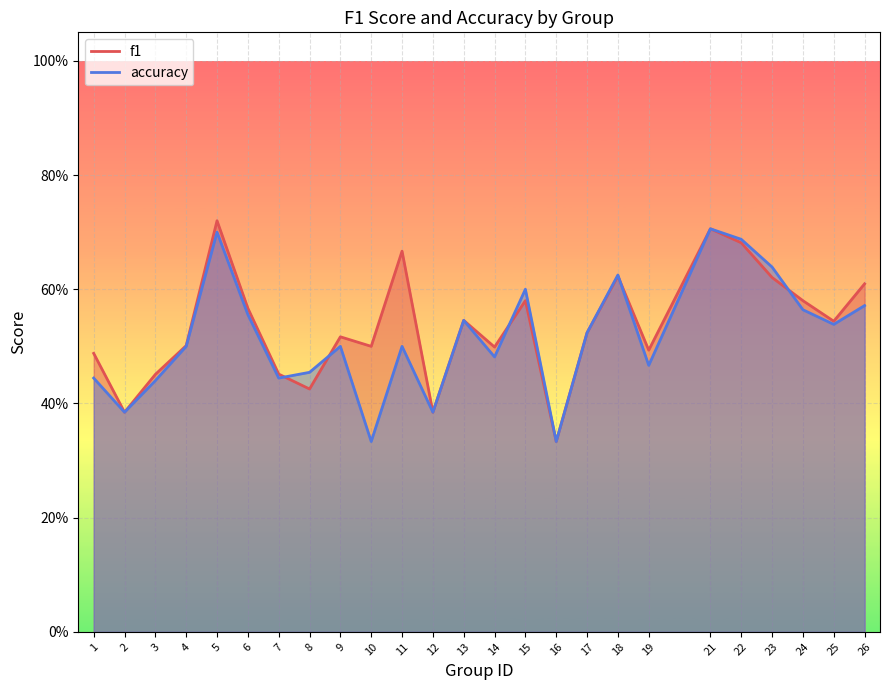

At 17, list the series in order from largest to smallest.

f1, accuracy